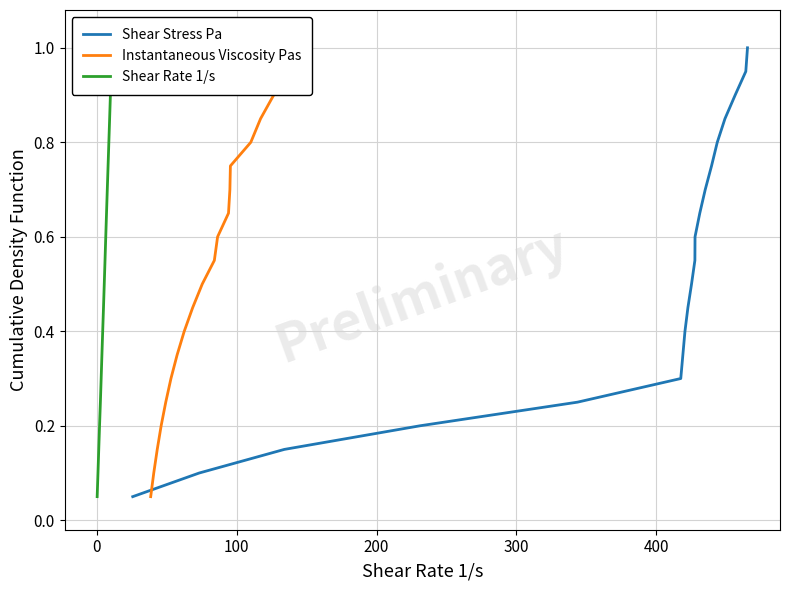

How many lines are shown in the chart?

3